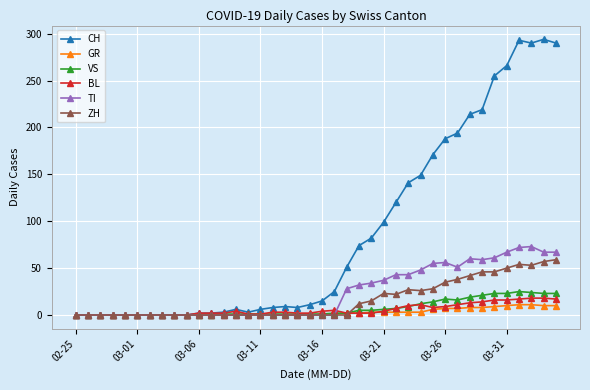

Is this an area chart (filled region under the line)?

No